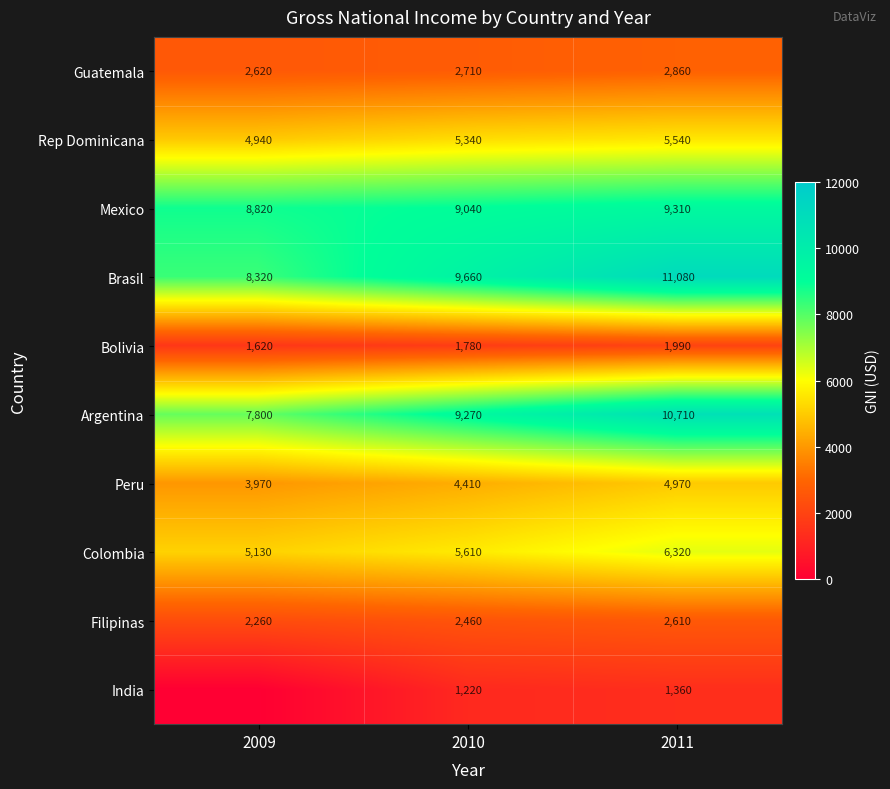

What is the maximum value for Colombia?

6320